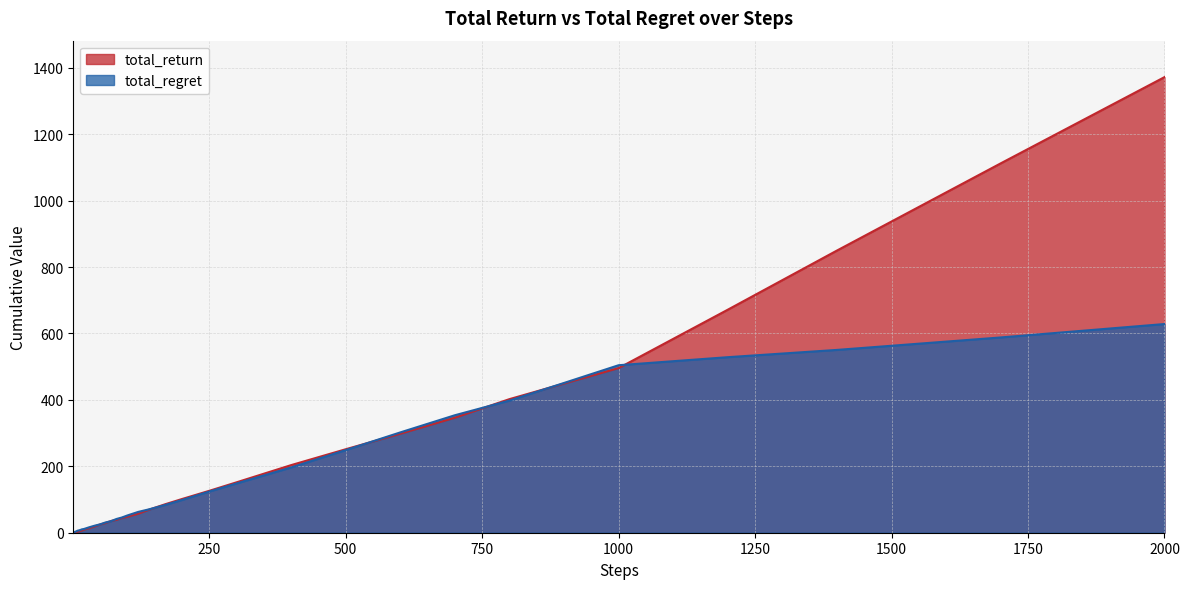

List the series in order of their peak value, lowest first.

total_regret, total_return